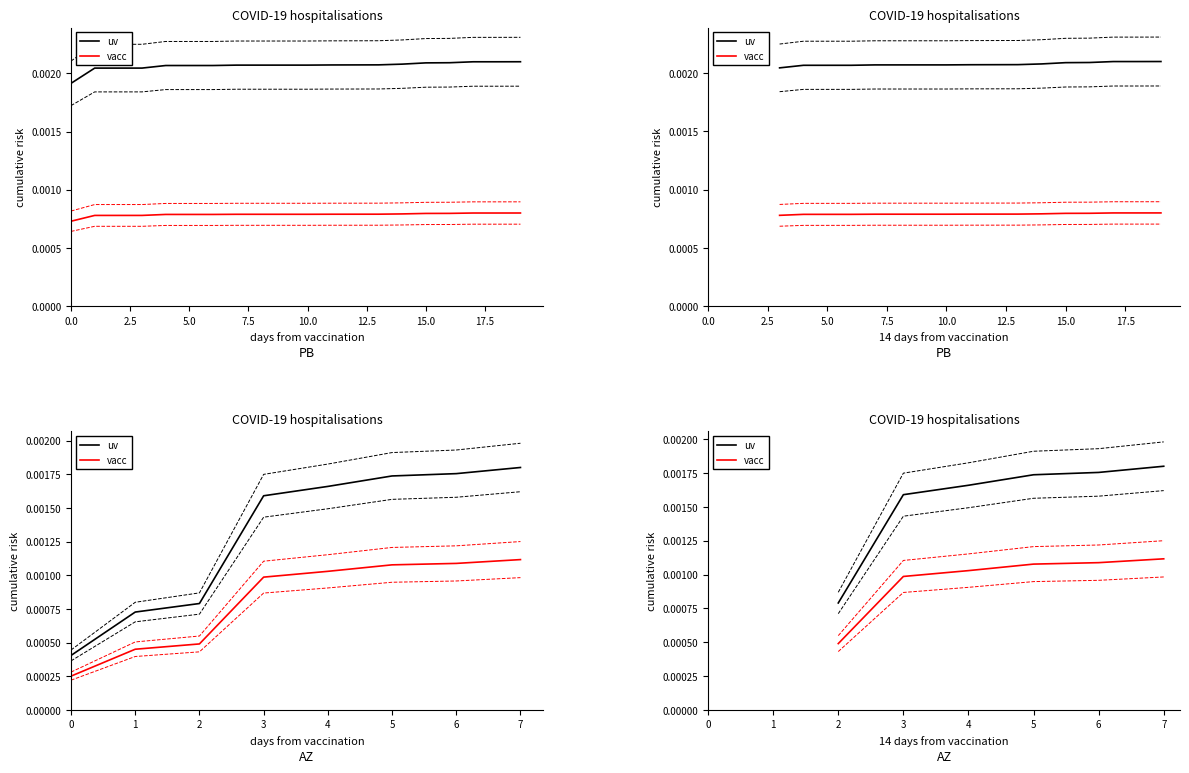

How many lines are shown in the chart?

2